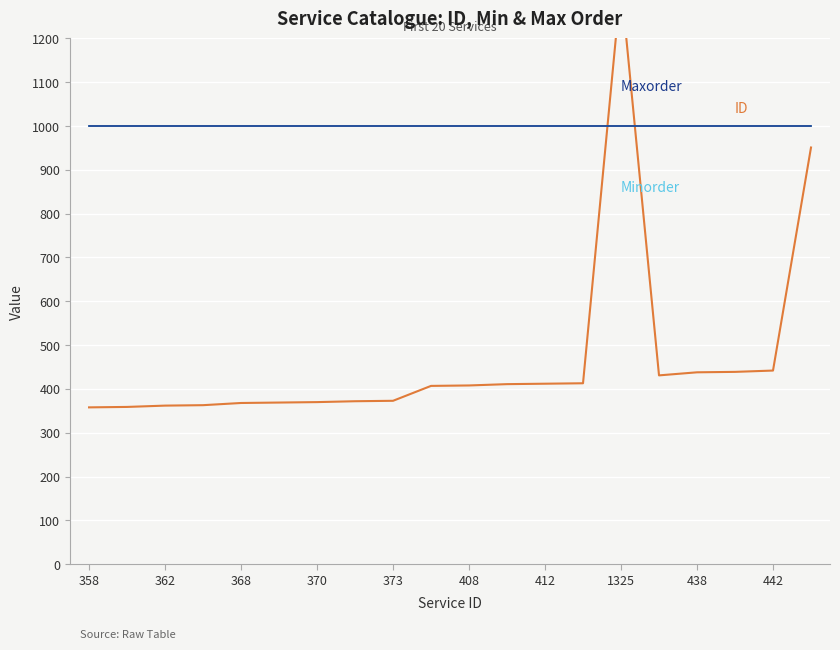

Which series changed the most between 412 and 438?

ID